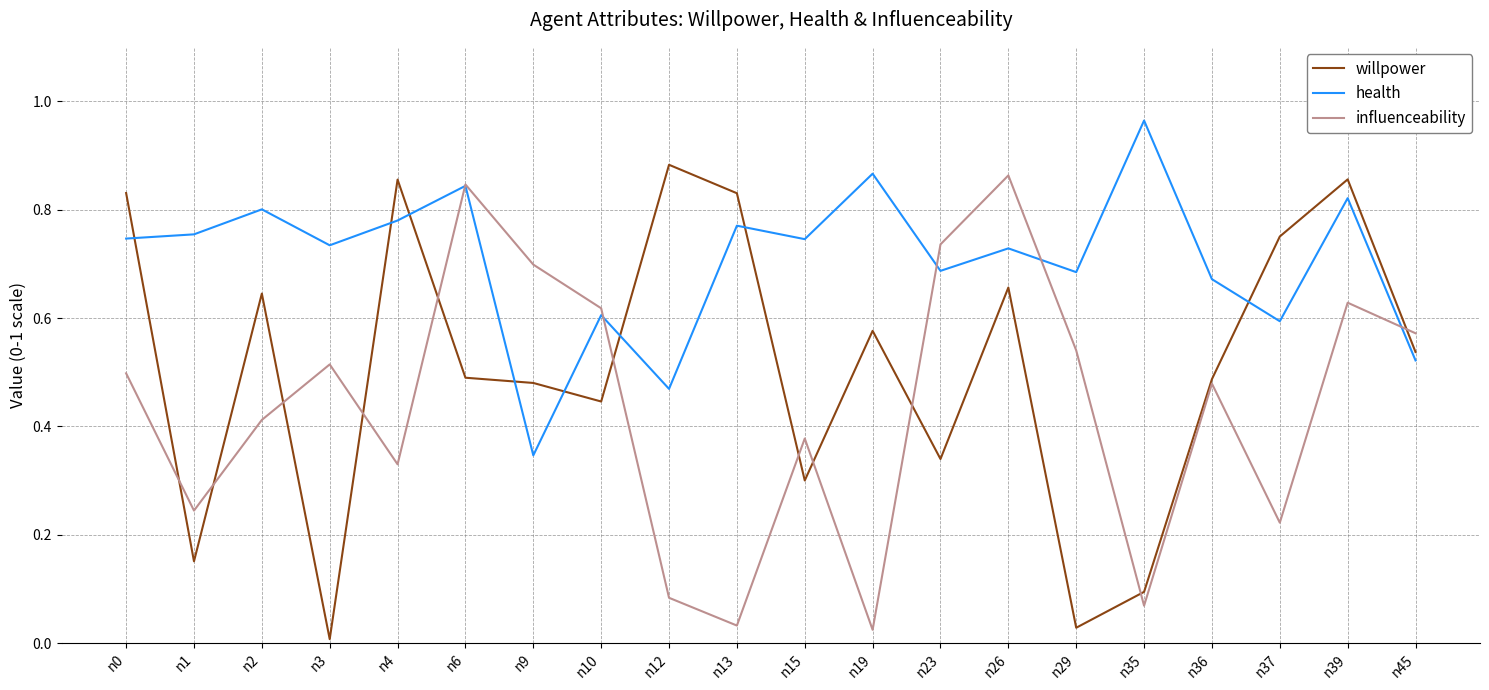

How many interior local peaks does the influenceability series have?

6